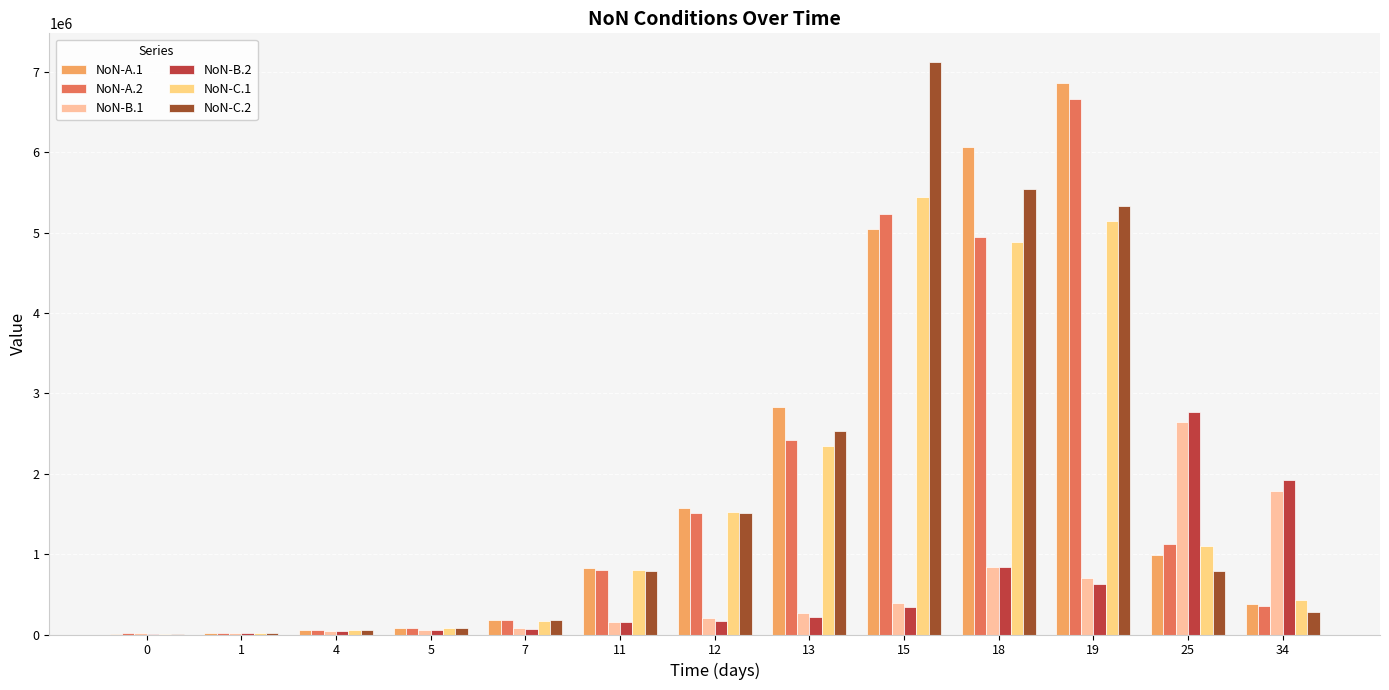

Are the bars horizontal?

No